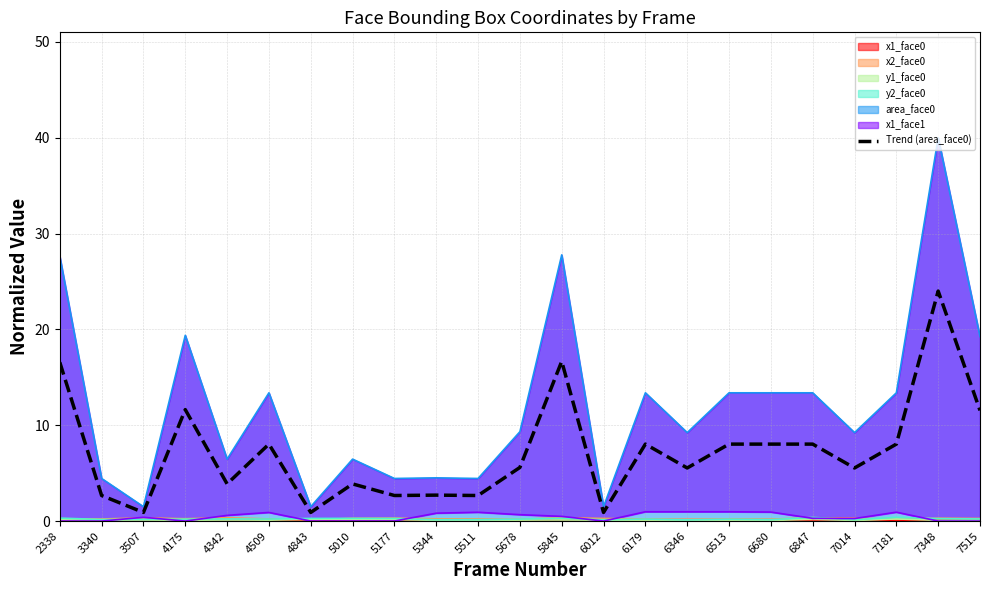

Which label corresponds to the largest value in the chart?

7348